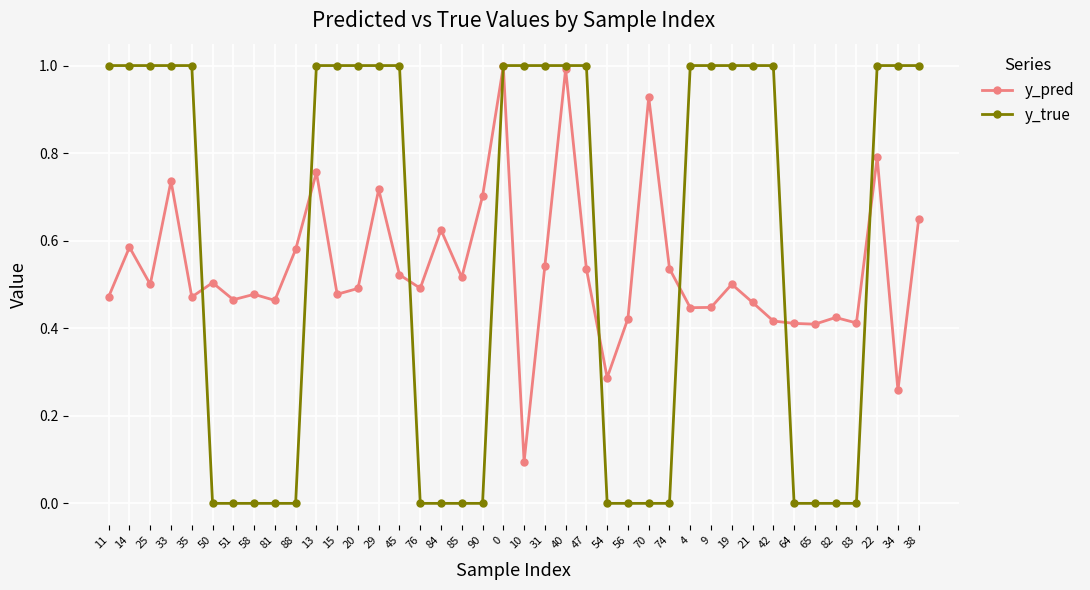

What is the label of the 15th point from the right?

56